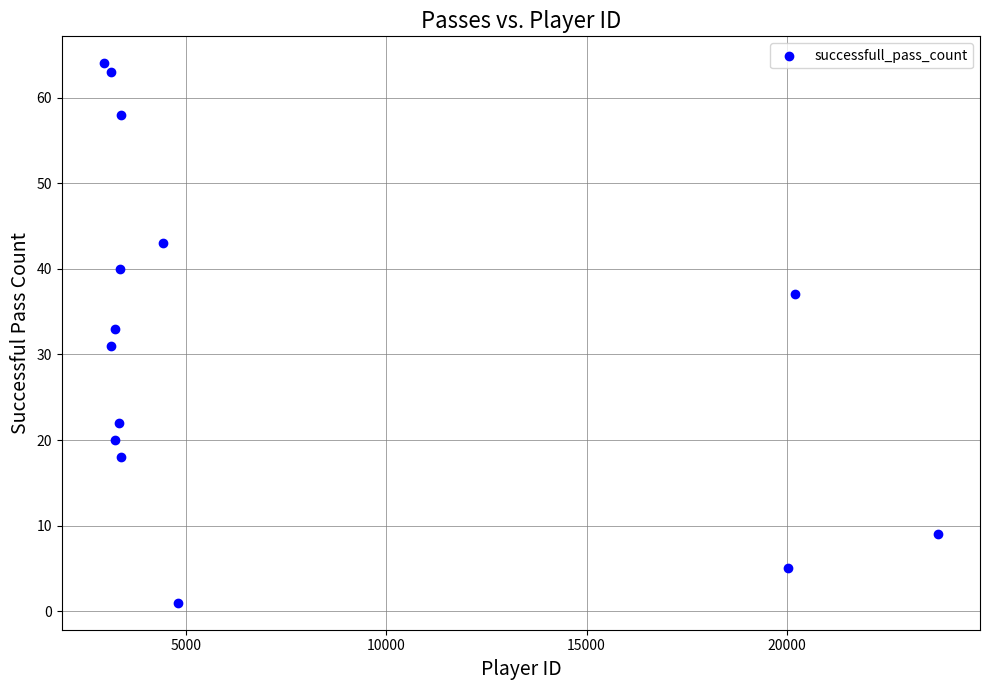

What is the range of Y values (max minus min)?

63